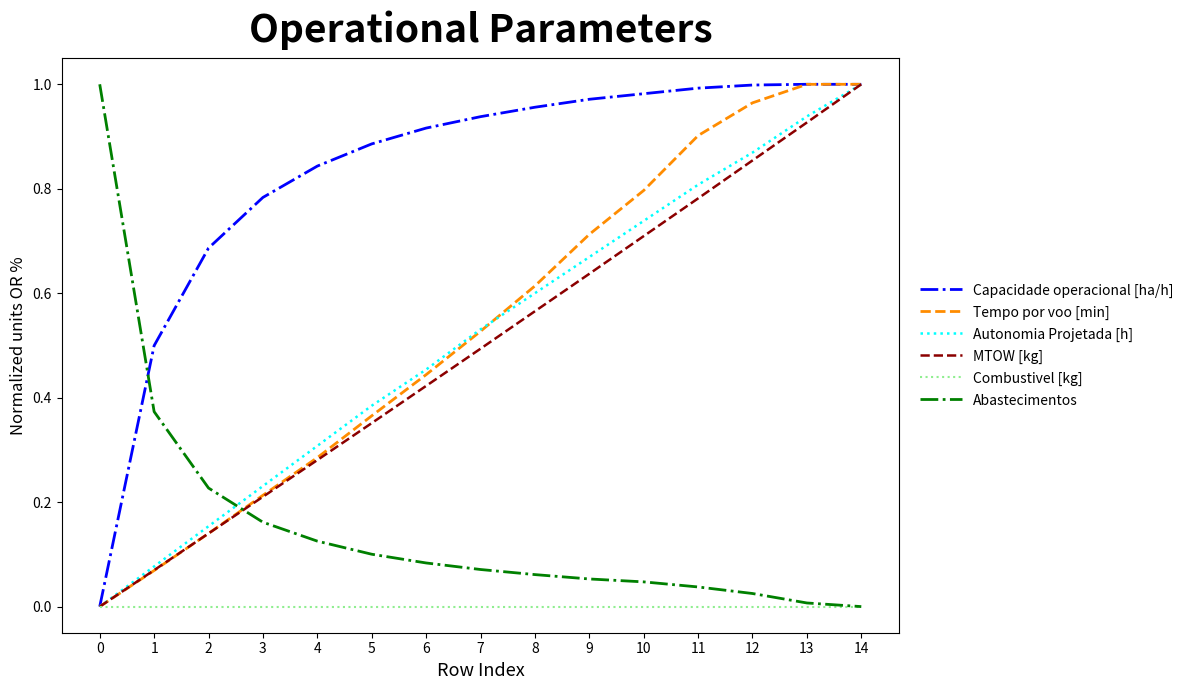

True or false: Abastecimentos and MTOW [kg] cross at least once.

True